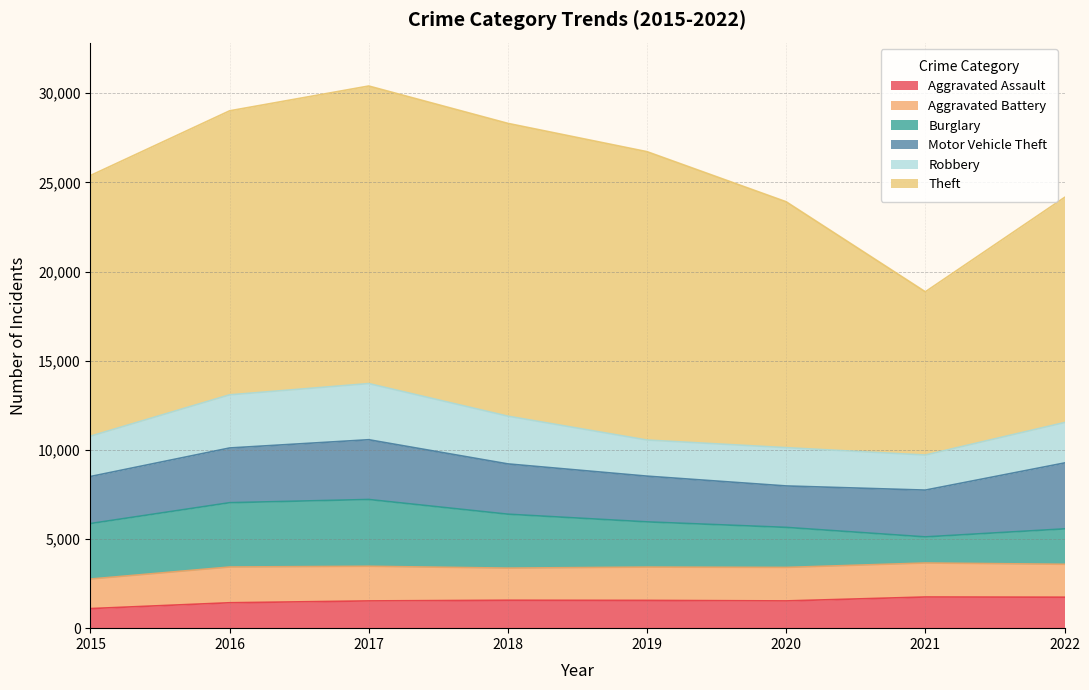

Does the chart display data point markers on the line(s)?

No